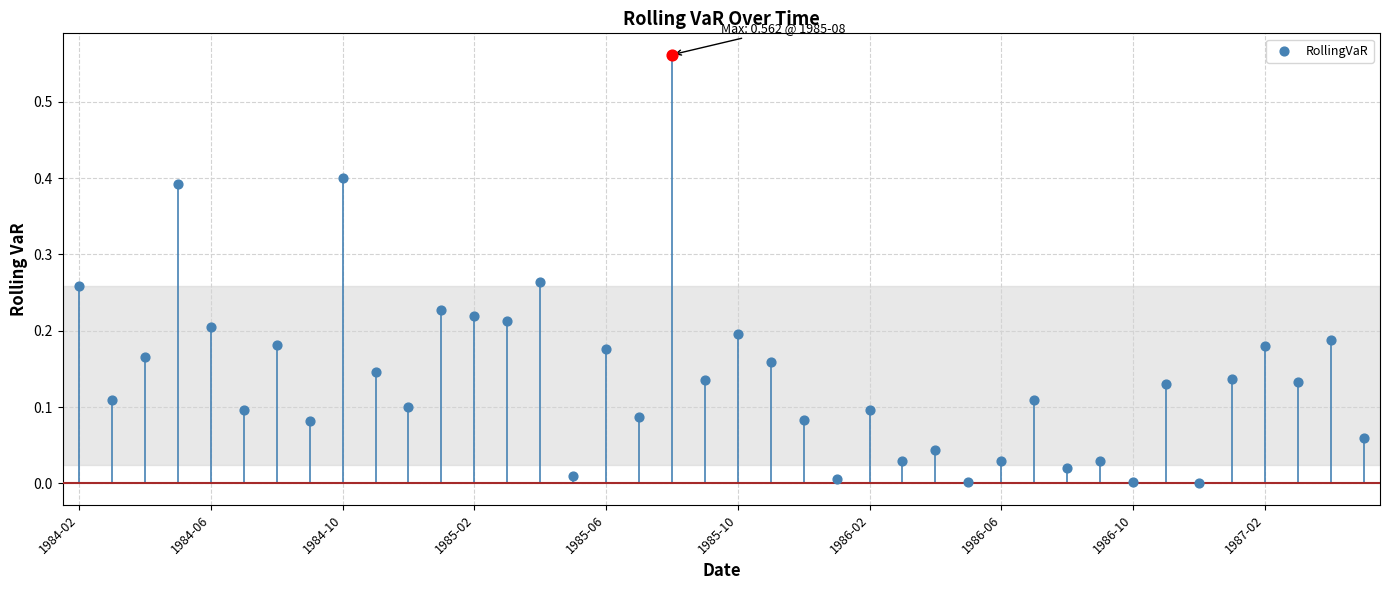

What is the change in value from 12 to 35?

-0.1